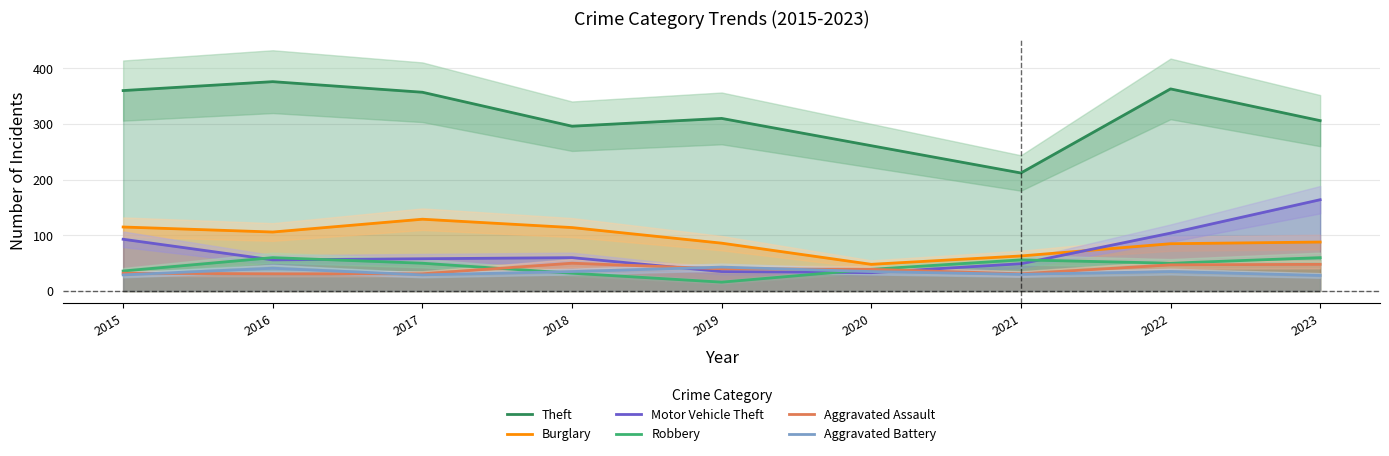

Where is Aggravated Battery nearest to the value 35?

2018